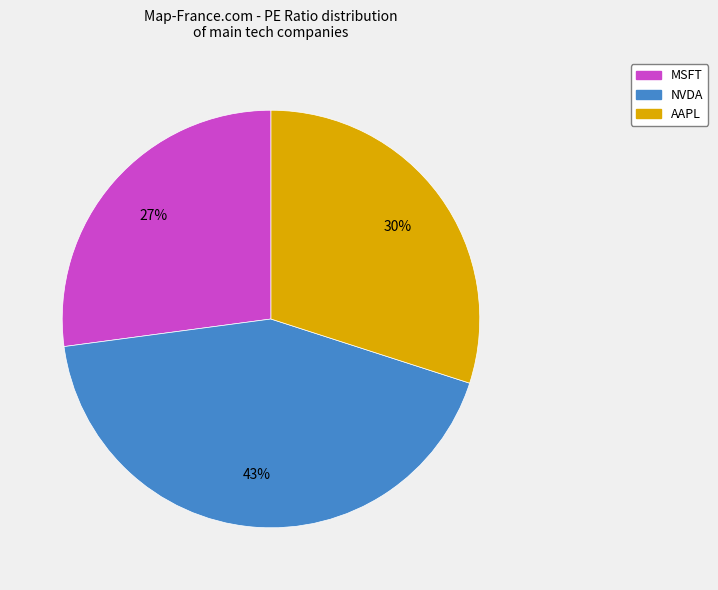

Is there a majority slice in this chart?

No